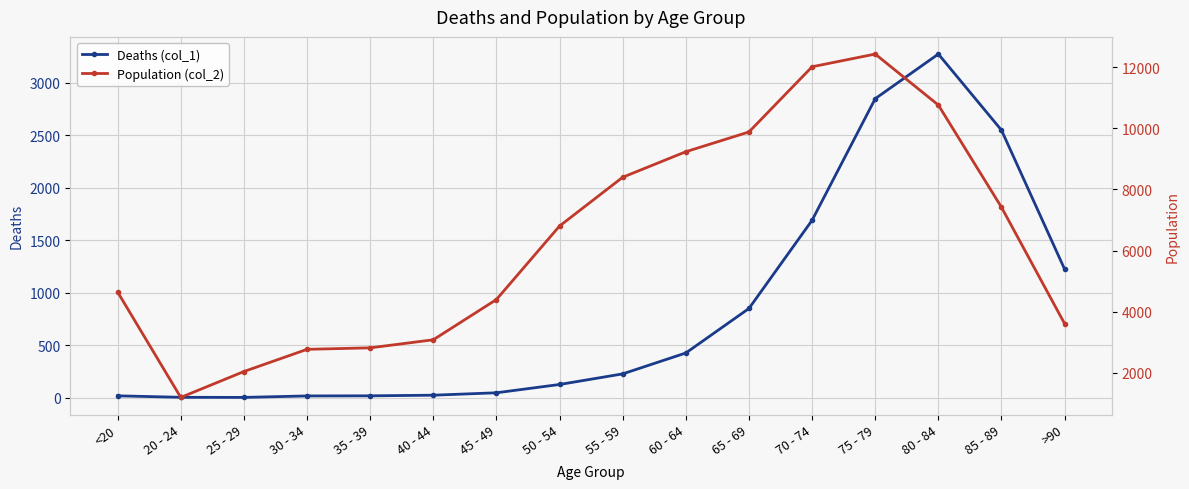

At which label does Deaths (col_1) reach its minimum?

25 - 29